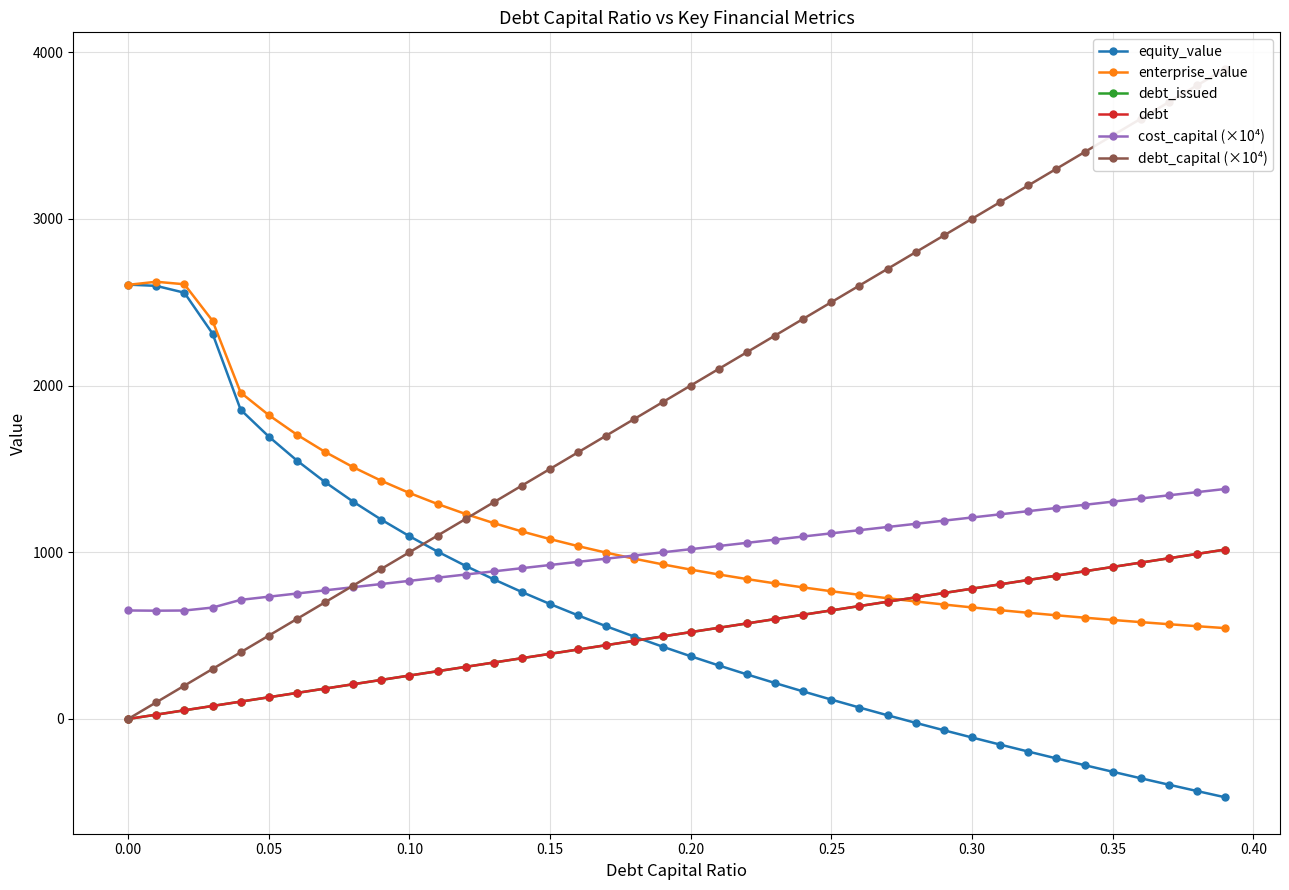

Reading left to right, extract all data points from this chart.

equity_value: 2605.4	2597.8	2556.7	2311.8	1855.0	1694.0	1550.3	1420.9	1303.4	1195.7	1096.4	1004.2	918.2	837.5	761.5	689.5	621.2	556.0	493.7	433.9	376.4	321.0	267.4	215.5	165.2	116.3	68.6	22.2	-23.2	-67.5	-111.0	-153.6	-195.3	-236.4	-276.7	-316.4	-355.6	-394.1	-432.1	-469.6
enterprise_value: 2604.0	2622.5	2607.4	2388.5	1957.8	1822.8	1705.3	1601.9	1510.4	1428.8	1355.5	1289.4	1229.5	1174.8	1124.8	1078.9	1036.6	997.5	961.2	927.5	896.1	866.7	839.2	813.4	789.1	766.2	744.6	724.2	704.9	686.6	669.2	652.7	637.0	622.0	607.7	594.1	581.0	568.5	556.5	545.1
debt_issued: 0.0	26.1	52.1	78.2	104.2	130.3	156.3	182.4	208.4	234.5	260.5	286.6	312.6	338.7	364.8	390.8	416.9	442.9	469.0	495.0	521.1	547.1	573.2	599.2	625.3	651.4	677.4	703.5	729.5	755.6	781.6	807.7	833.7	859.8	885.8	911.9	937.9	964.0	990.1	1016.1
debt: 0.0	26.1	52.1	78.2	104.2	130.3	156.3	182.4	208.4	234.5	260.5	286.6	312.6	338.7	364.8	390.8	416.9	442.9	469.0	495.0	521.1	547.1	573.2	599.2	625.3	651.4	677.4	703.5	729.5	755.6	781.6	807.7	833.7	859.8	885.8	911.9	937.9	964.0	990.1	1016.1
cost_capital (×10⁴): 650.9	649.5	650.6	668.3	714.6	733.6	752.6	771.6	790.6	809.6	828.6	847.6	866.6	885.6	904.6	923.6	942.6	961.6	980.6	999.6	1018.6	1037.6	1056.6	1075.6	1094.6	1113.6	1132.6	1151.6	1170.6	1189.6	1208.6	1227.6	1246.6	1265.6	1284.6	1303.6	1322.6	1341.6	1360.6	1379.6
debt_capital (×10⁴): 0.0	100.0	200.0	300.0	400.0	500.0	600.0	700.0	800.0	900.0	1000.0	1100.0	1200.0	1300.0	1400.0	1500.0	1600.0	1700.0	1800.0	1900.0	2000.0	2100.0	2200.0	2300.0	2400.0	2500.0	2600.0	2700.0	2800.0	2900.0	3000.0	3100.0	3200.0	3300.0	3400.0	3500.0	3600.0	3700.0	3800.0	3900.0